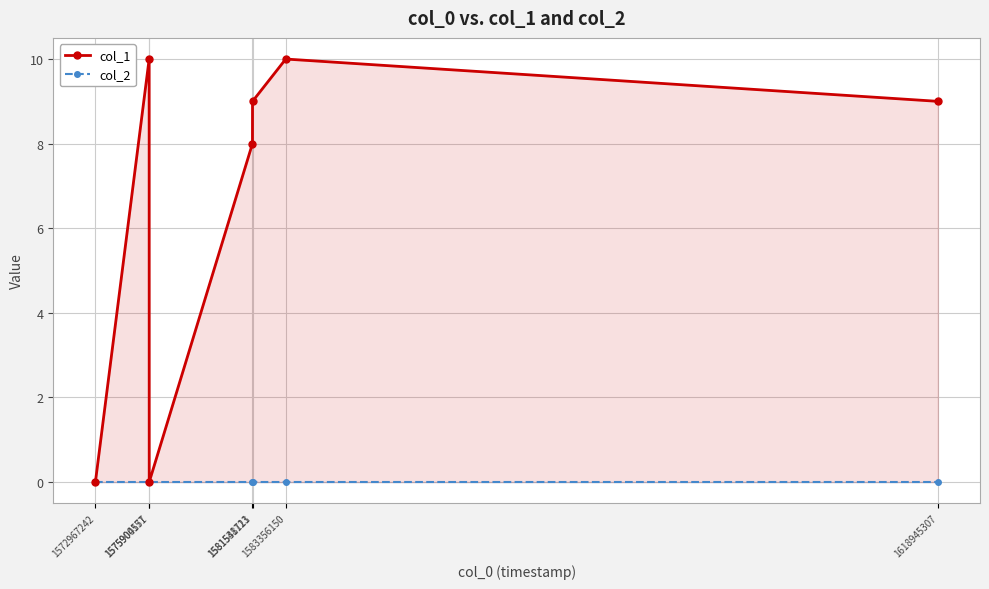

What is the sum of all col_1 values?

46